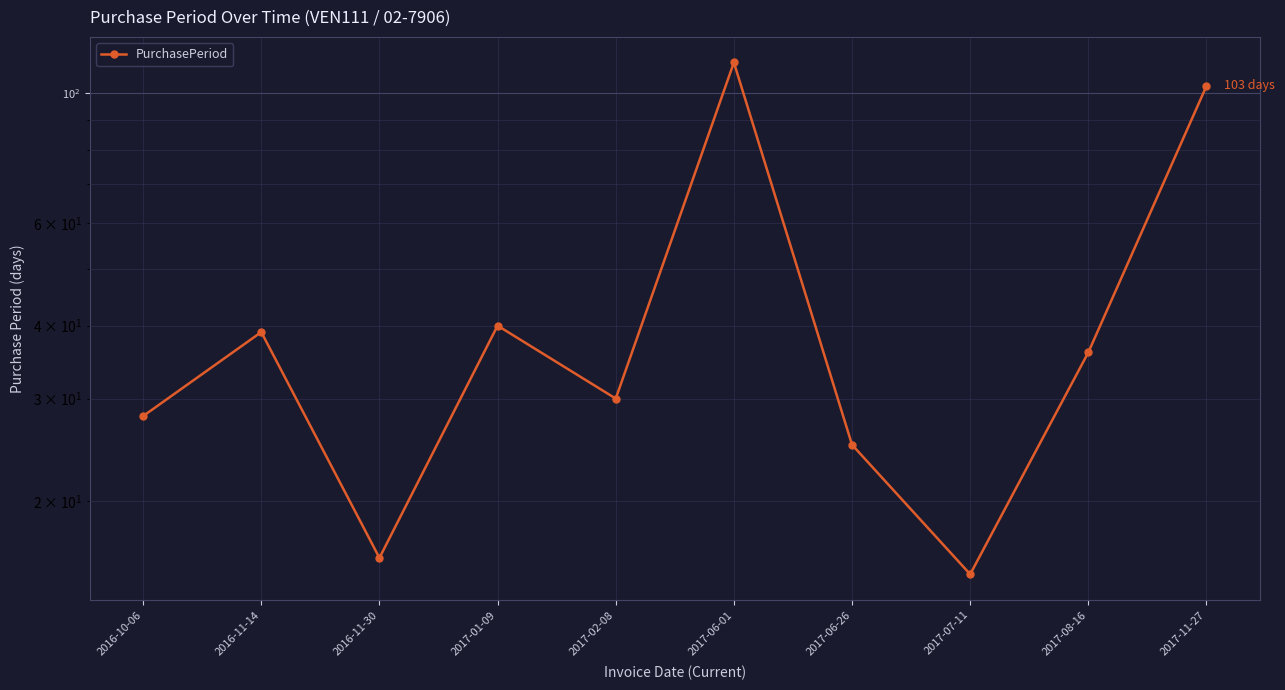

Reading right to left, transcribe all the data shown in this chart.

2017-11-27=103	2017-08-16=36	2017-07-11=15	2017-06-26=25	2017-06-01=113	2017-02-08=30	2017-01-09=40	2016-11-30=16	2016-11-14=39	2016-10-06=28